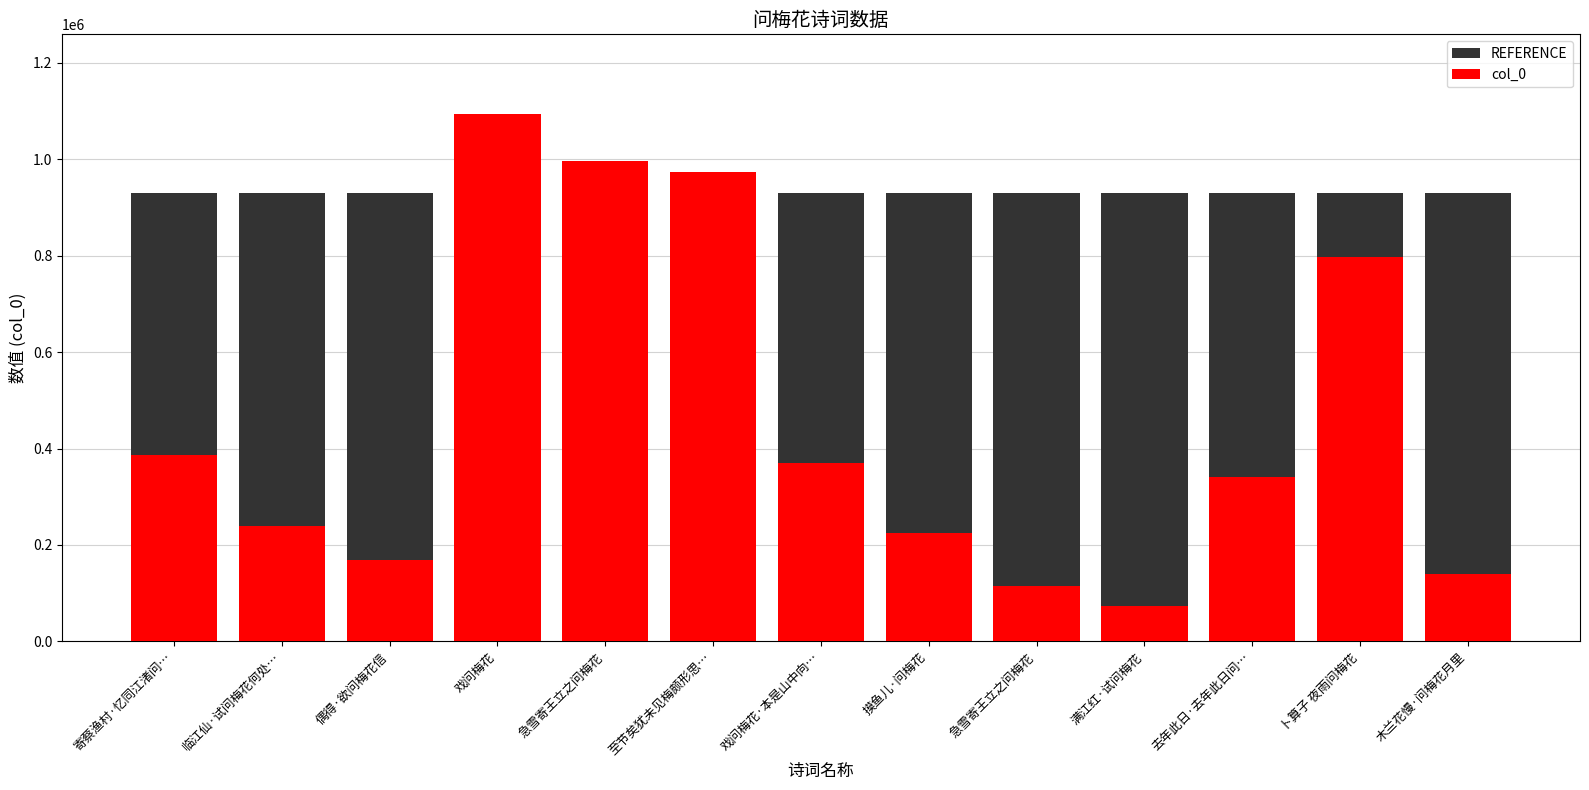

What is the label of the 11th bar from the right?

偶得·欲问梅花信